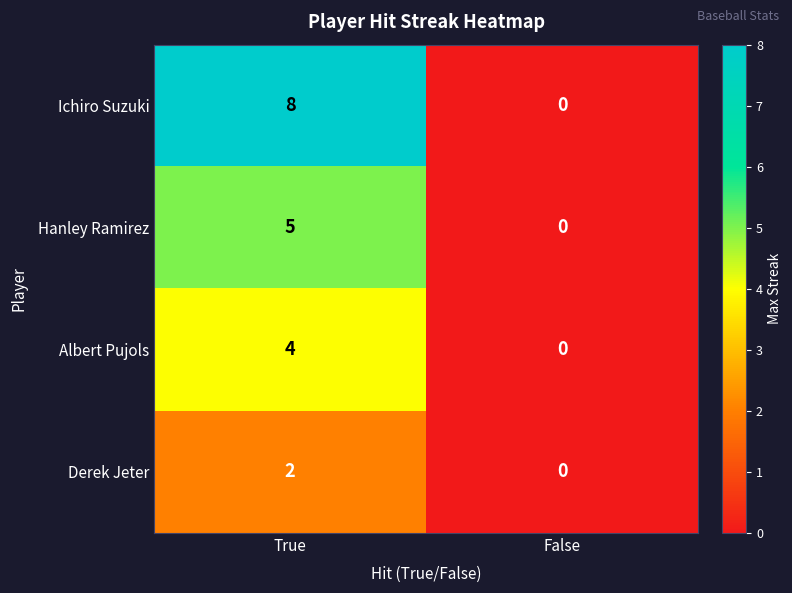

True or false: Albert Pujols has a value of 4 at True.

True